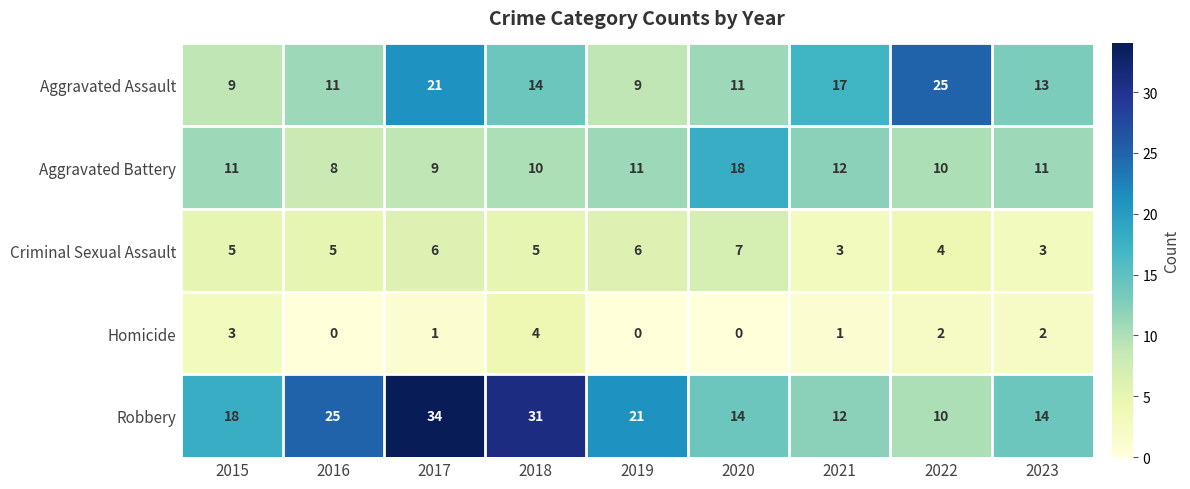

Which series changed the most between 2016 and 2017?

Aggravated Assault